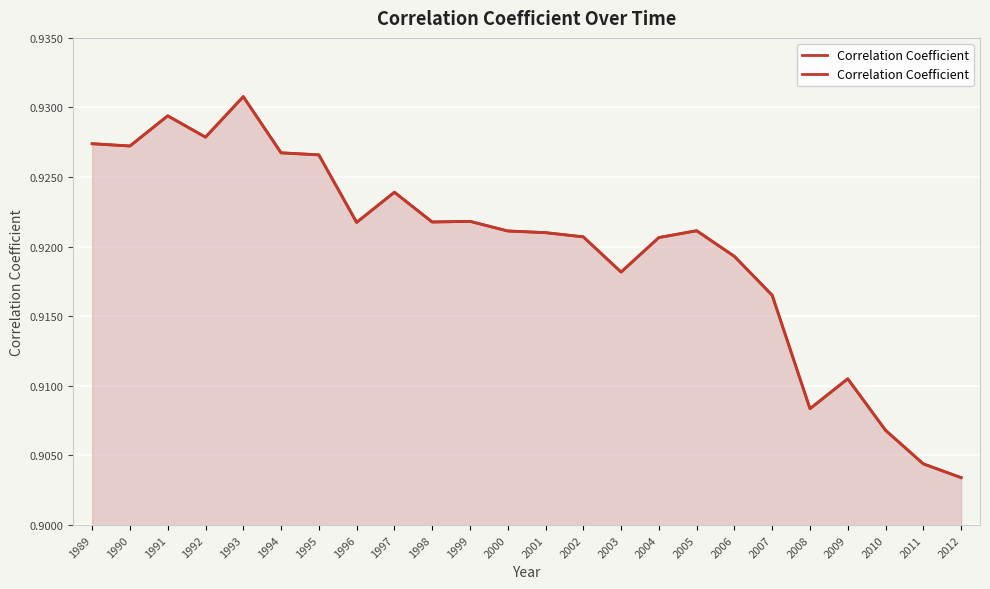

Is it true that the value at 2000 is 0.9?

True